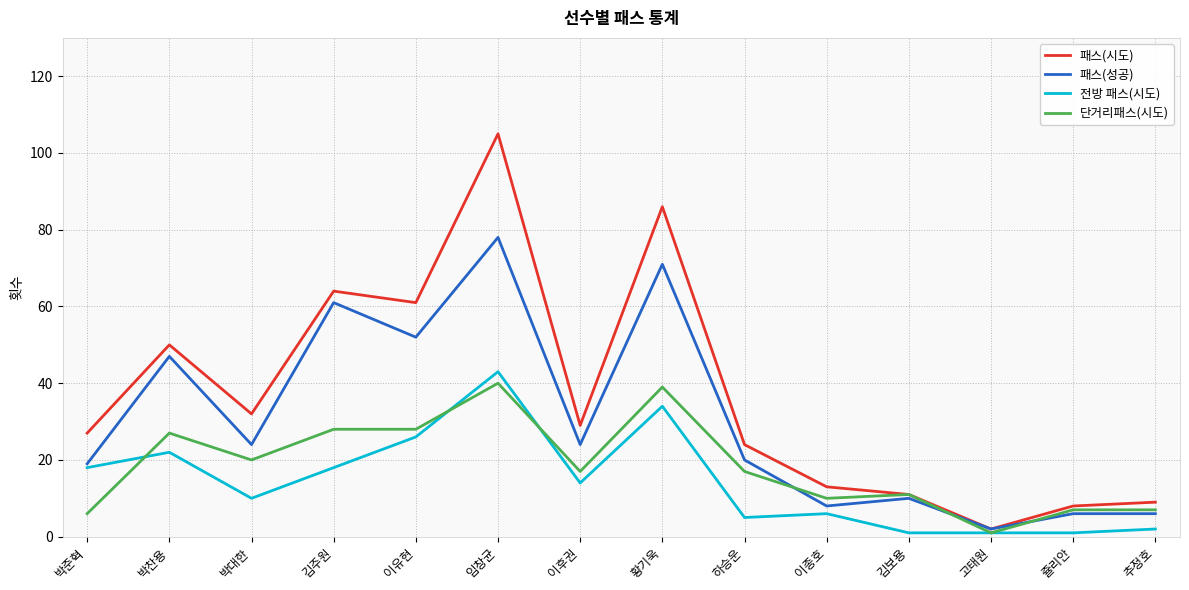

What position from the right is 박찬용?

13